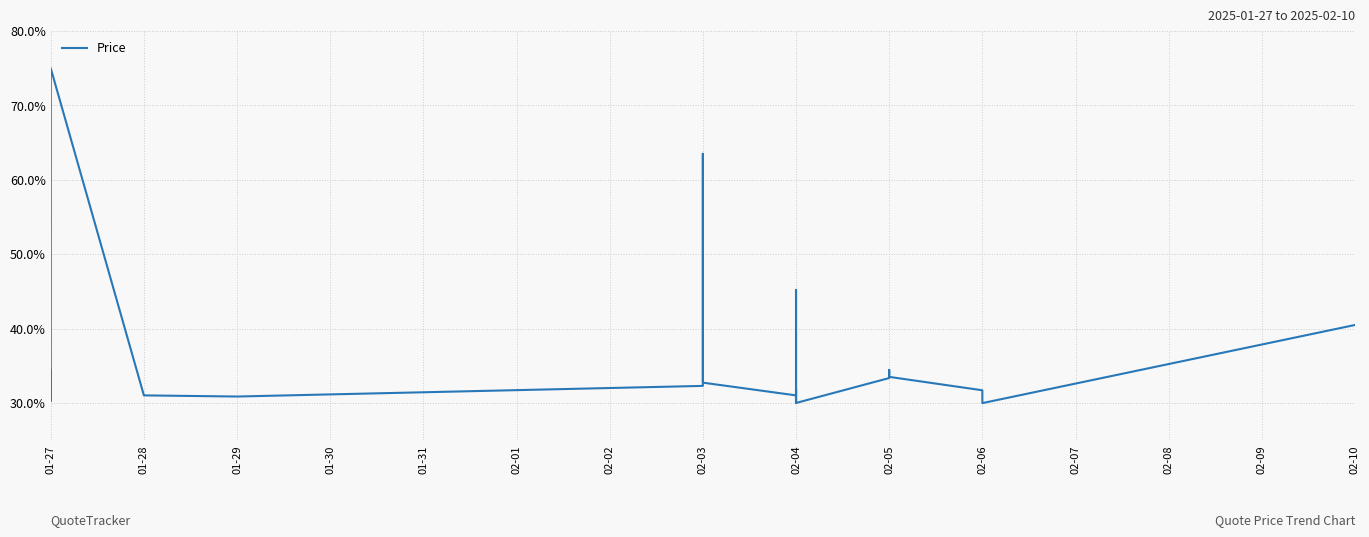

Where does the data first go above 31?

01-27